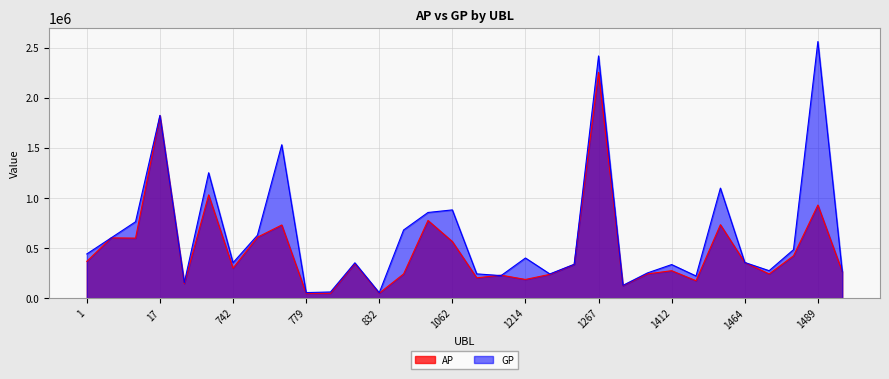

What is the difference between the maximum and minimum values in the GP series?

2509568